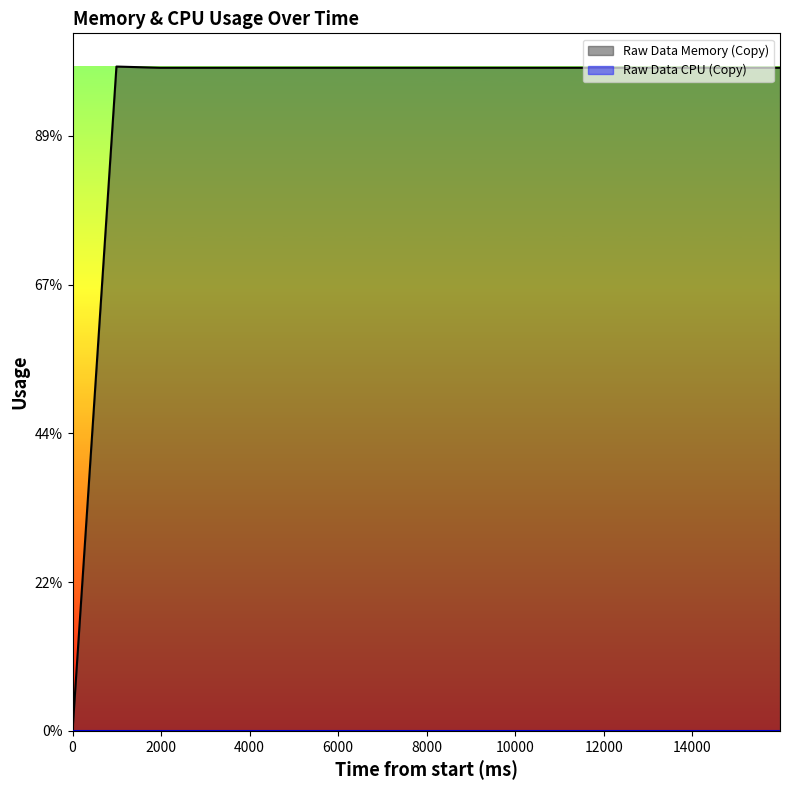

Reading right to left, extract all data points from this chart.

8916992	8916992	8916992	8916992	8916992	8916992	8916992	8916992	8916992	8916992	8916992	8916992	8916992	8916992	8916992	8933376	0